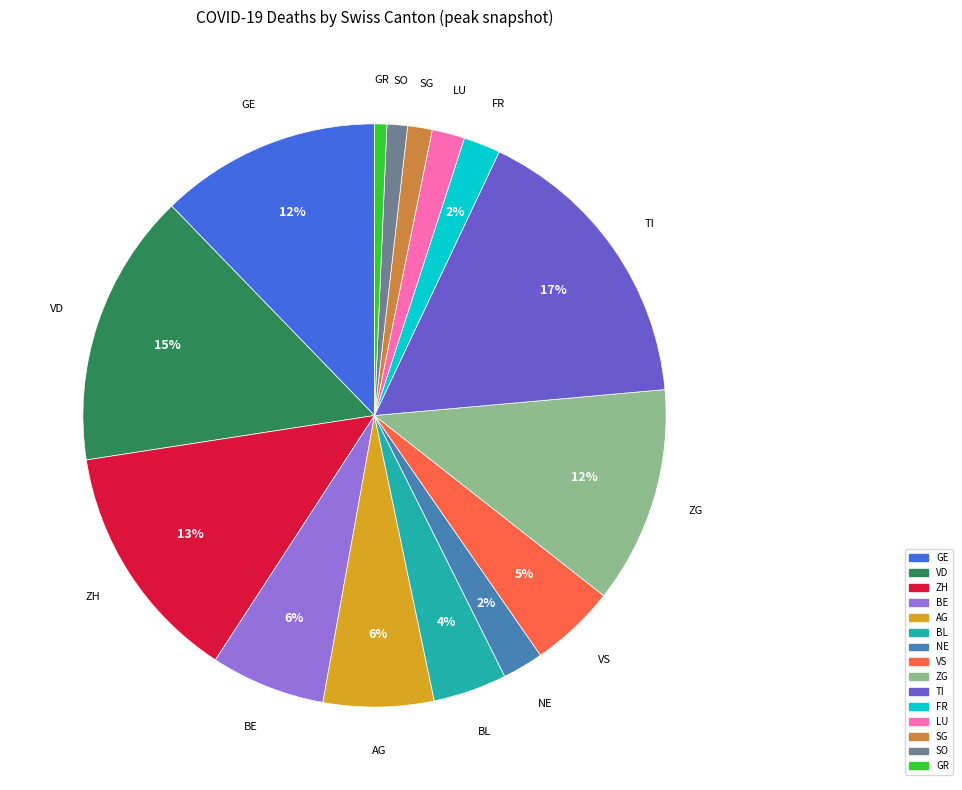

Is the sum of ZG and GE greater than half?

No